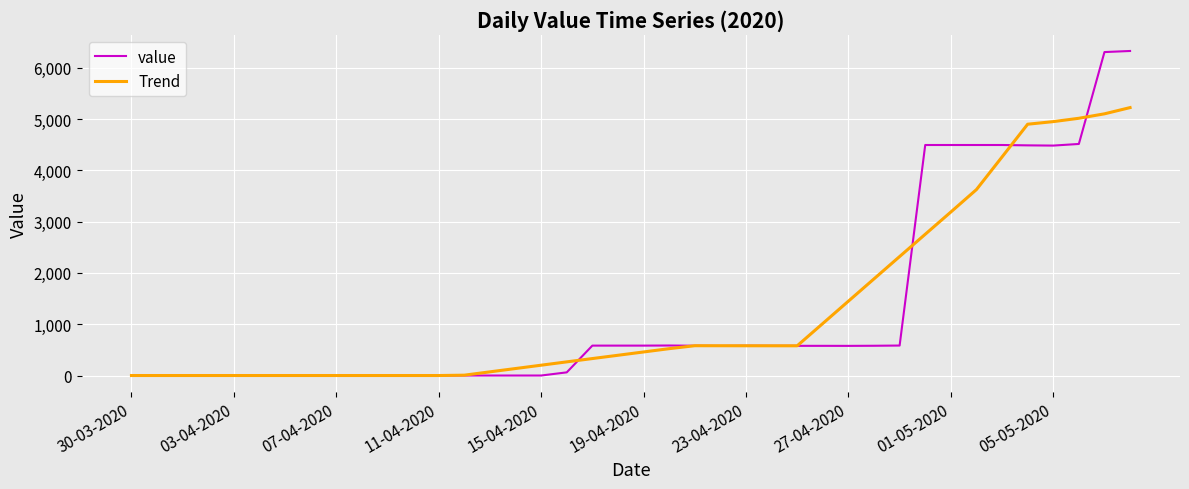

List the series in order of their peak value, lowest first.

Trend, value